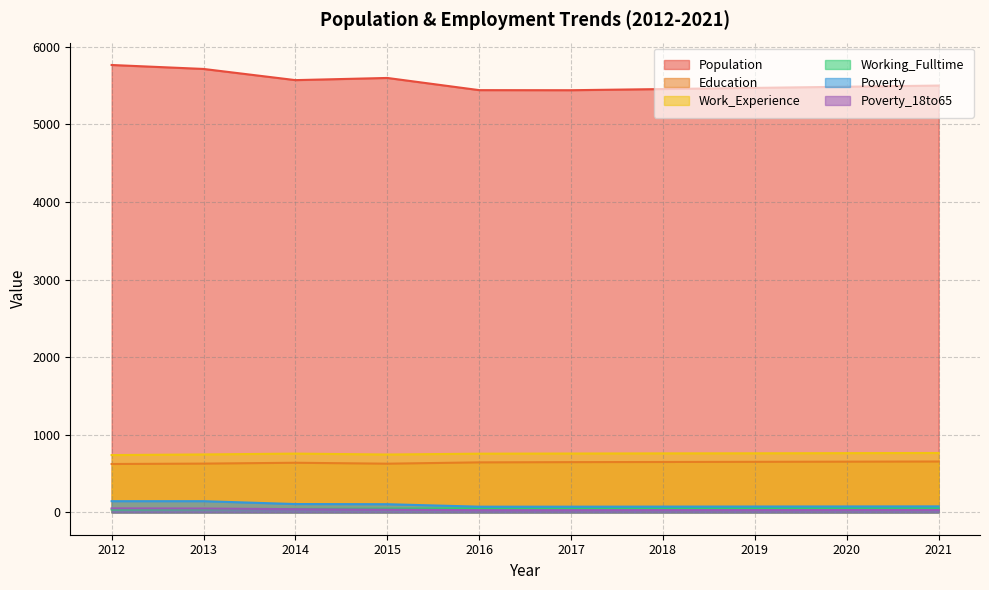

How many values in the Poverty_18to65 series exceed 30?

4